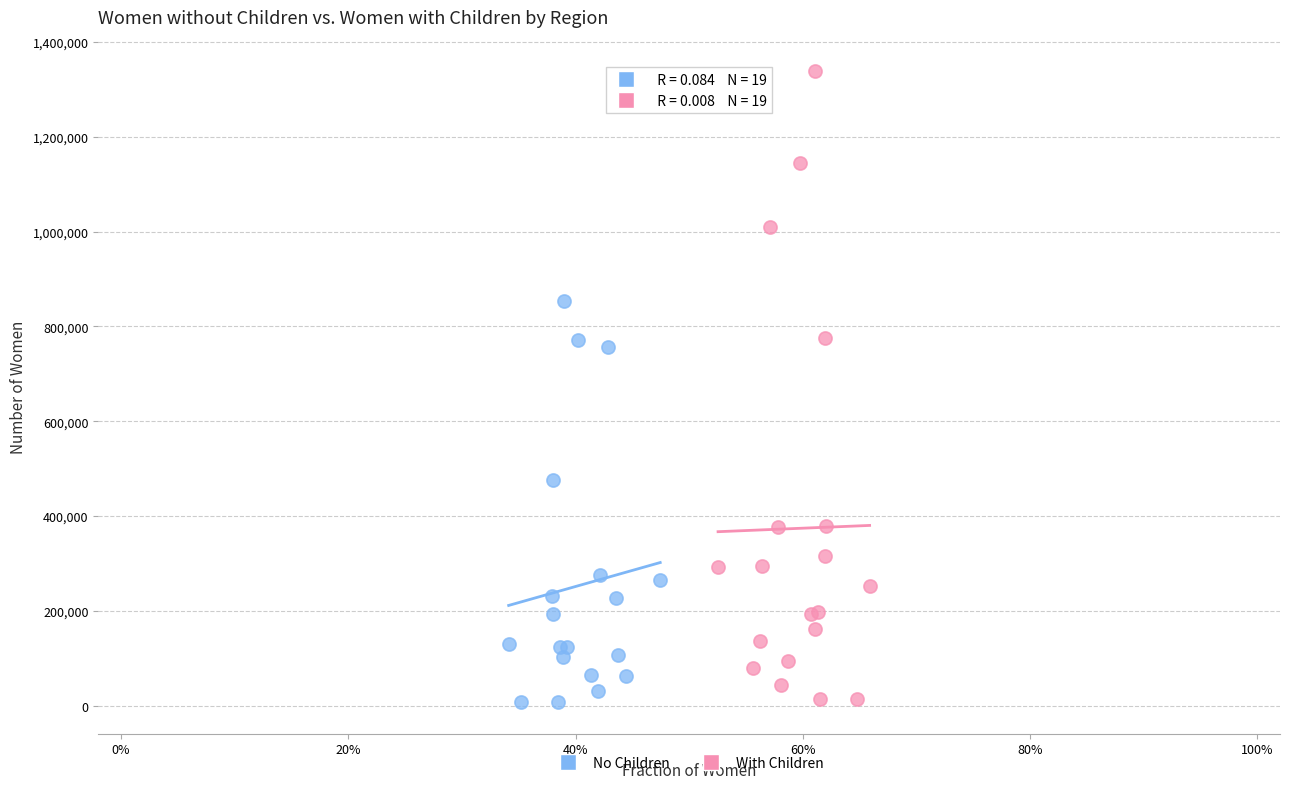

Which series has the widest spread of Y values?

With Children